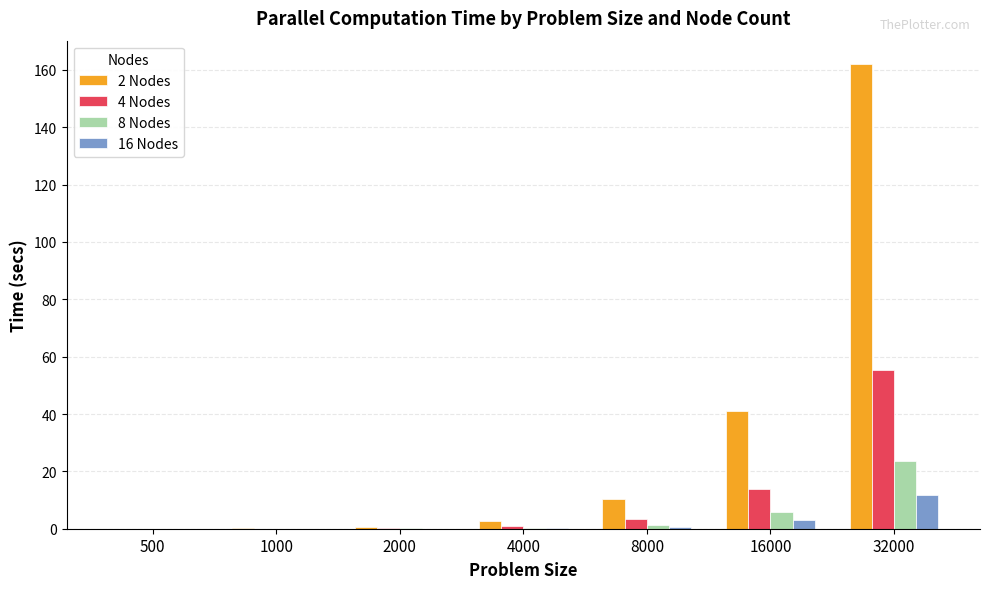

The value of 16 Nodes at 1000 is 0.0. True or false?

True